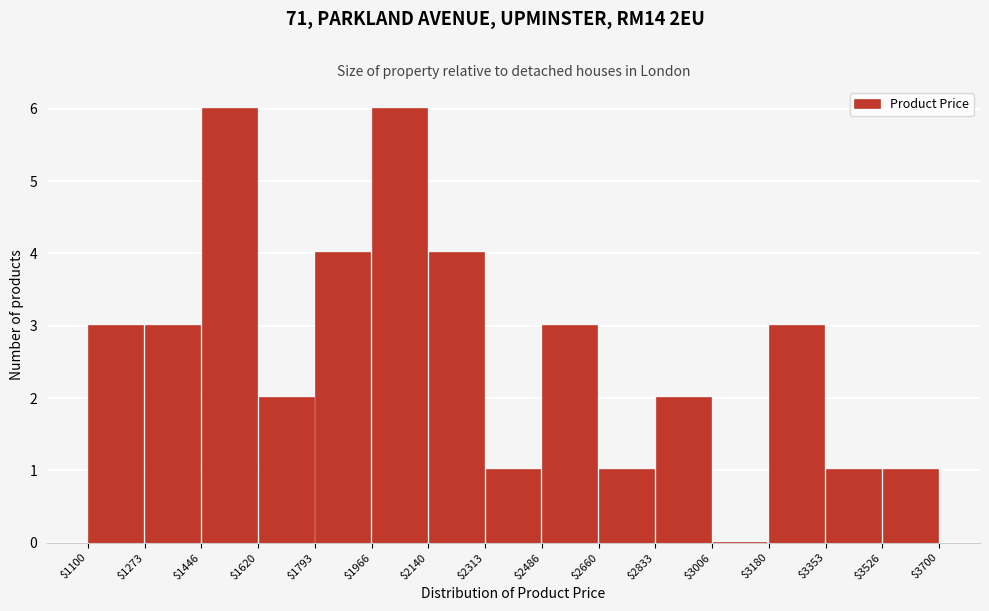

Reading left to right, list every bar in this chart as the range it spans on the x-axis followed by its height. The values are not printed on the chart, so give them approximately, as read against the axis.

$1100 to $1273: 3
$1273 to $1446: 3
$1446 to $1620: 6
$1620 to $1793: 2
$1793 to $1966: 4
$1966 to $2140: 6
$2140 to $2313: 4
$2313 to $2486: 1
$2486 to $2660: 3
$2660 to $2833: 1
$2833 to $3006: 2
$3006 to $3180: 0
$3180 to $3353: 3
$3353 to $3526: 1
$3526 to $3700: 1